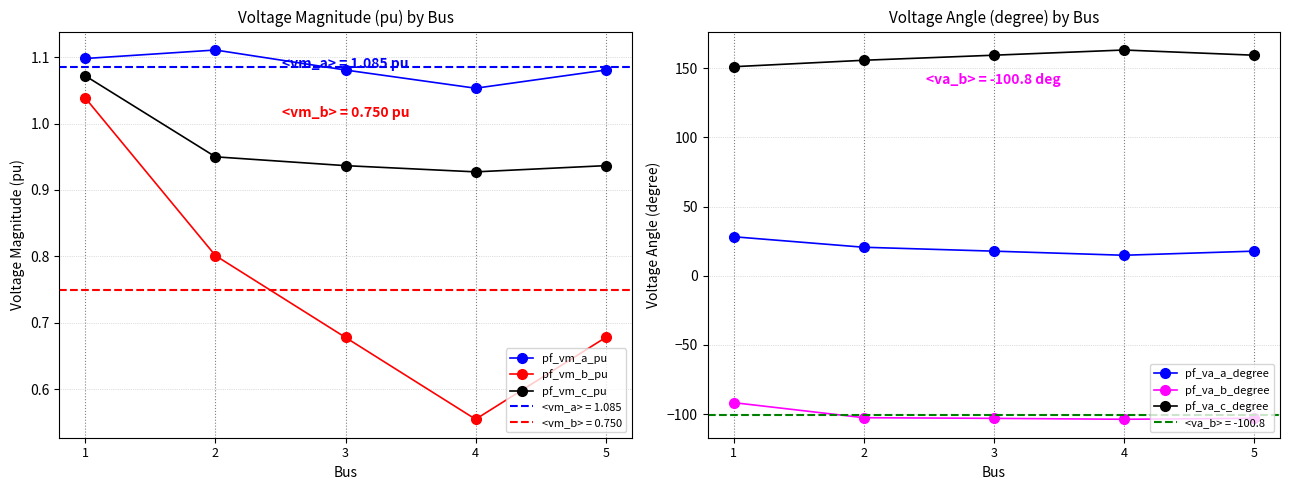

Between 1 and 5, which is larger?

1